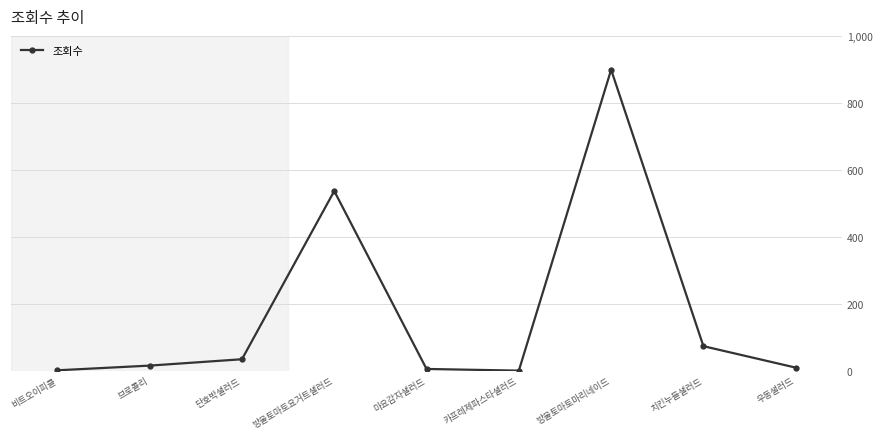

At which category does the chart reach its peak across all series?

방울토마토마리네이드